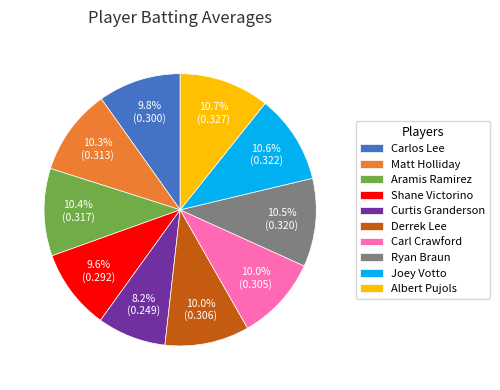

The Matt Holliday slice represents 10% of the pie. True or false?

True